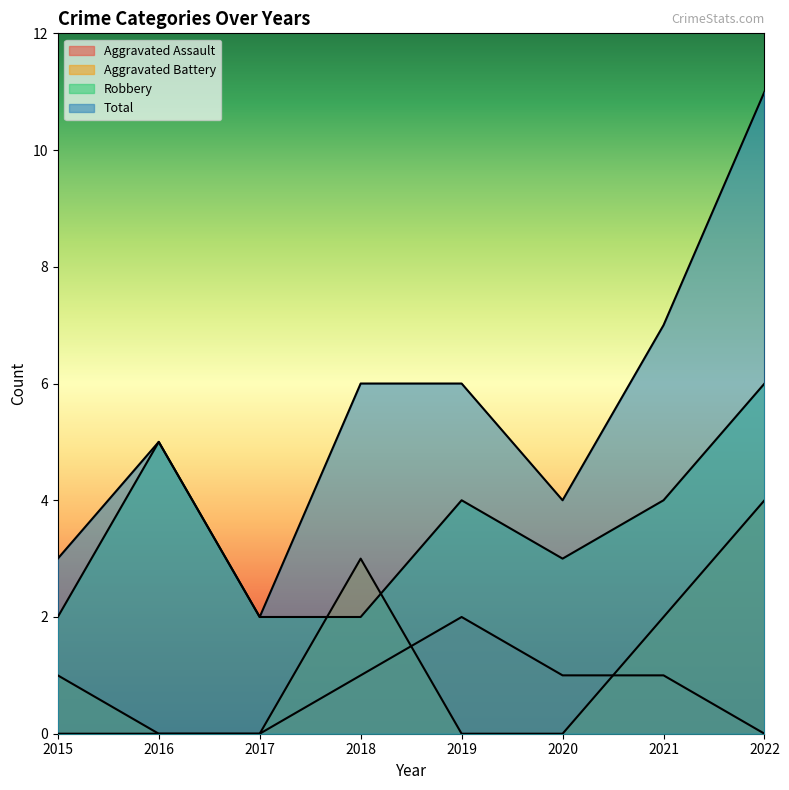

What is the average value of the Robbery series?

4